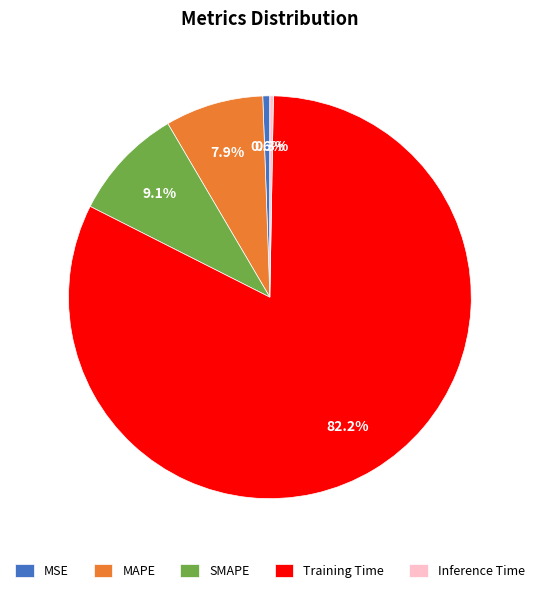

The Inference Time slice represents 0% of the pie. True or false?

True